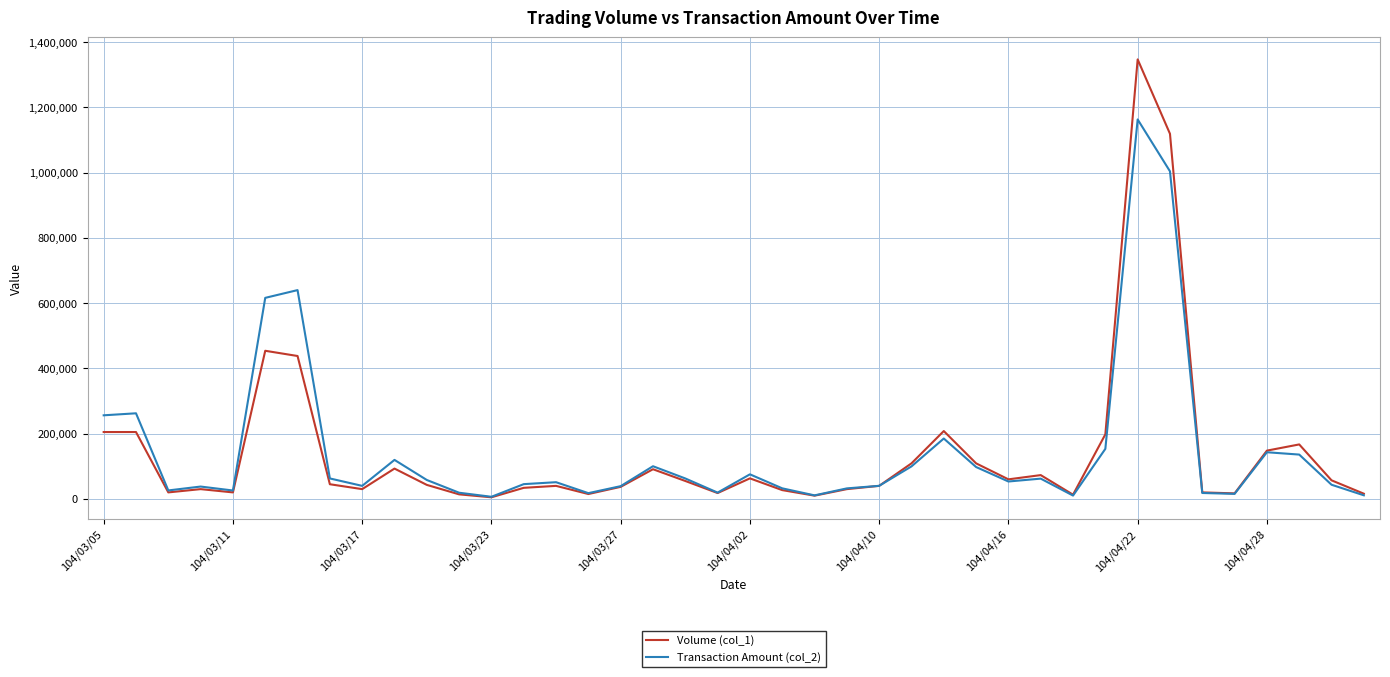

Rank the series by their maximum value, from highest to lowest.

Volume (col_1), Transaction Amount (col_2)